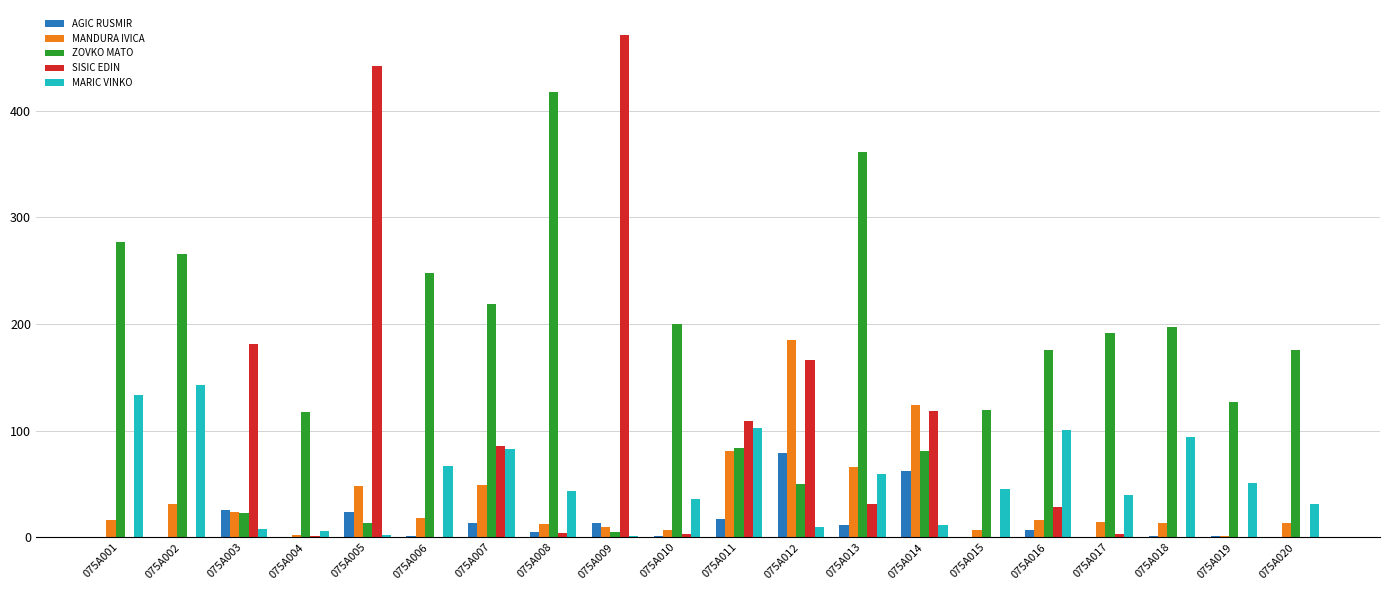

Are the bars horizontal?

No